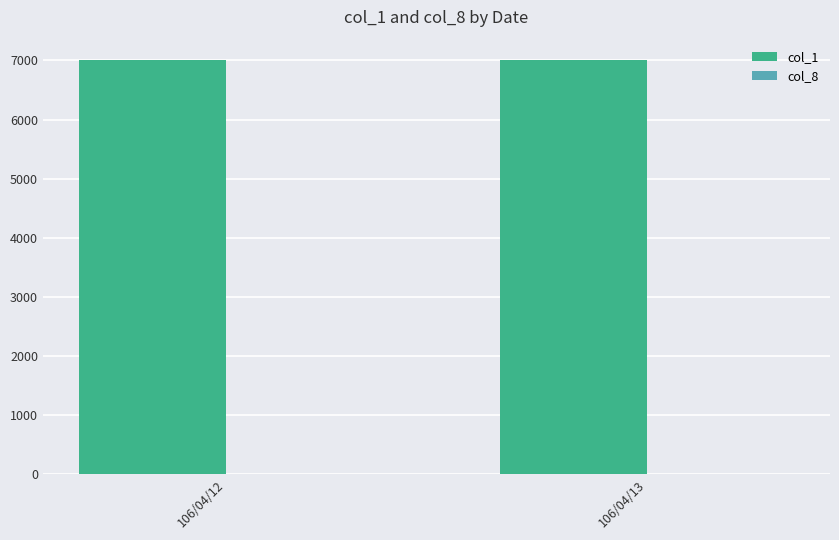

Is it true that col_1 equals 10658 at 106/04/12?

False